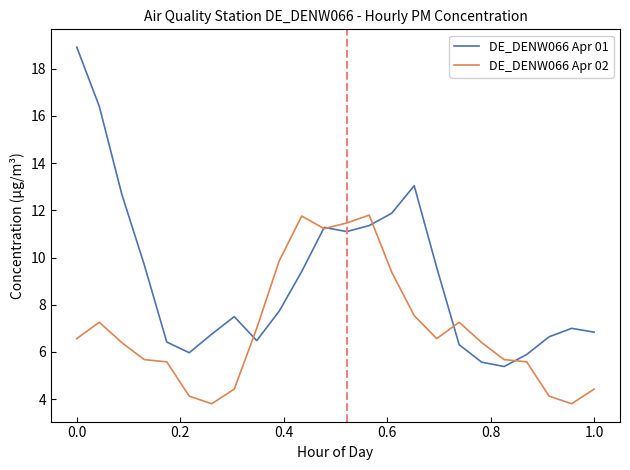

Which series has the largest total across all categories?

DE_DENW066 Apr 01